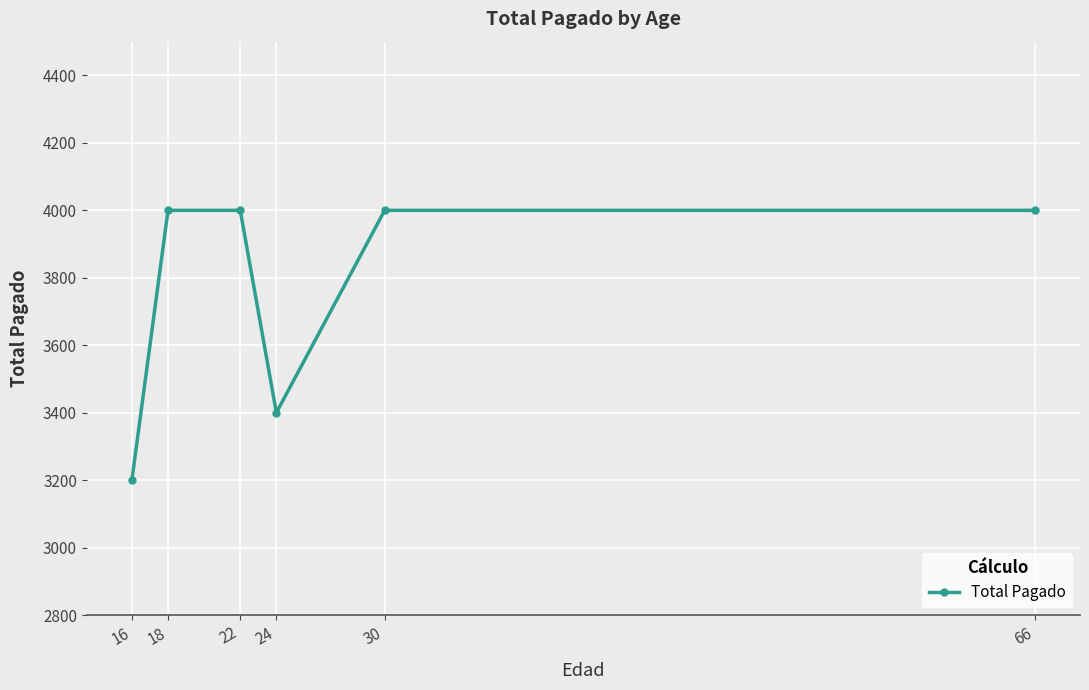

True or false: the data shows 760 at 16.

False